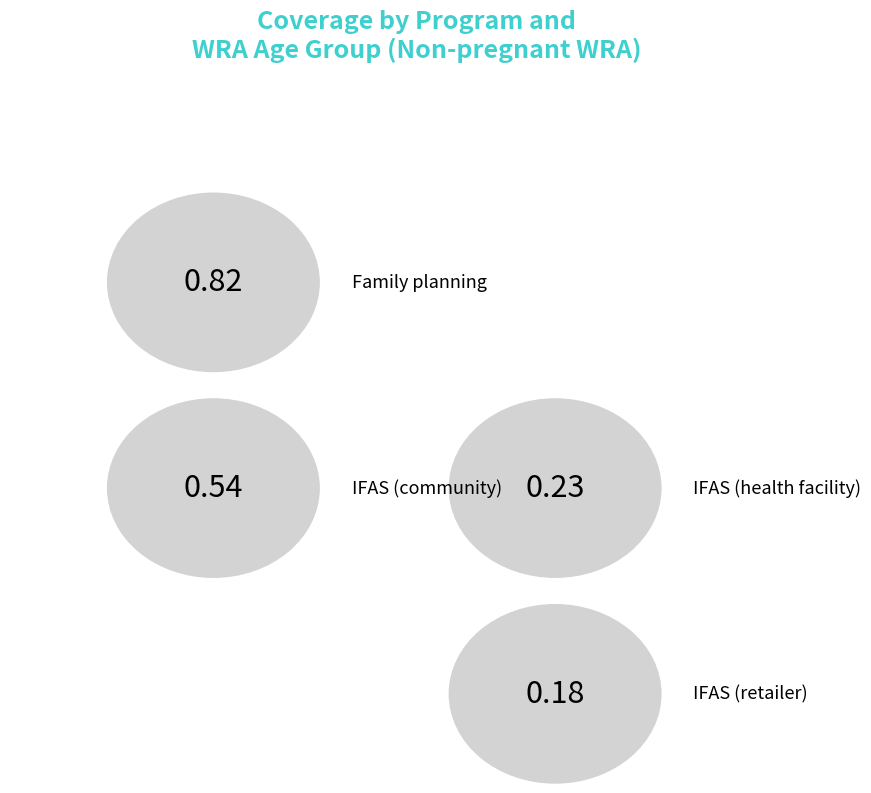

What is the average value?

0.4